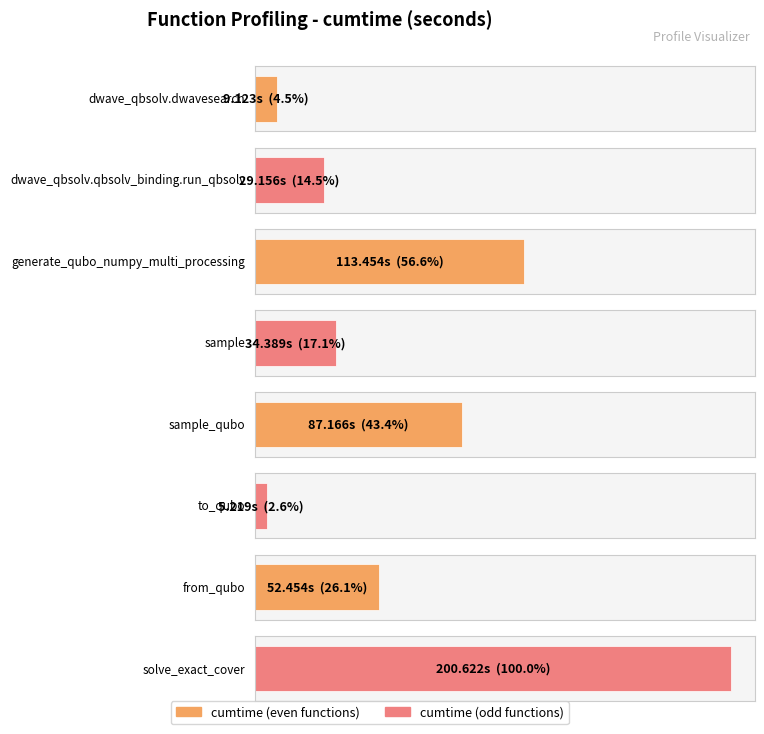

What is the minimum value shown in the chart?

5.2